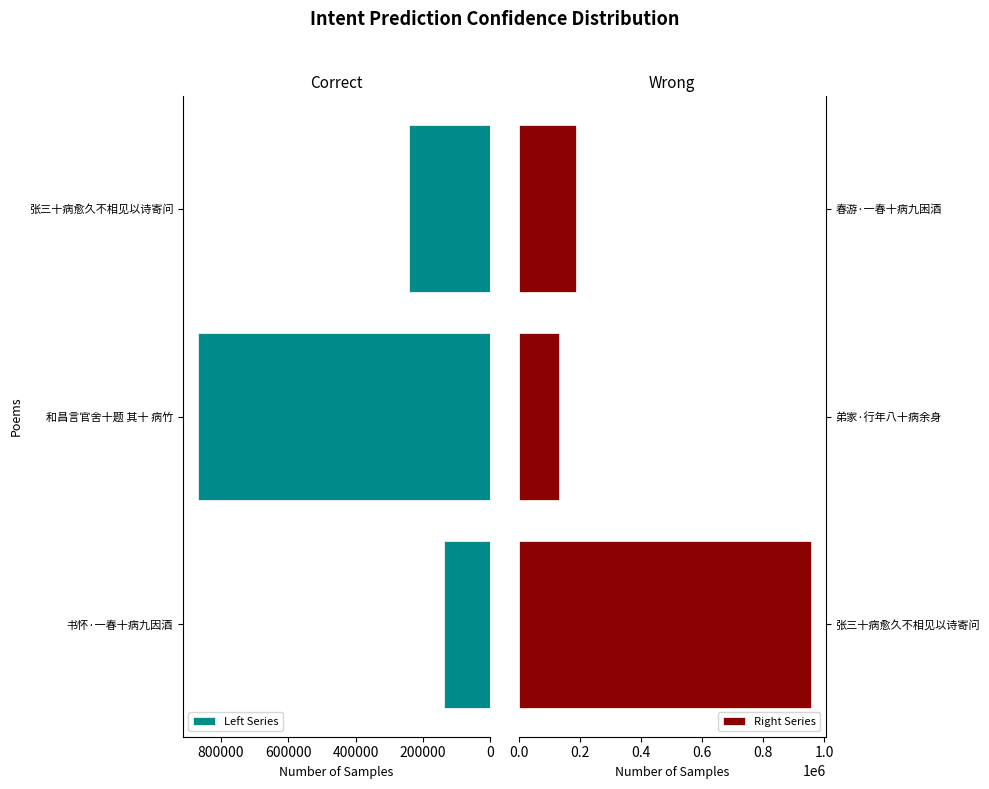

The value of Right Series at 张三十病愈久不相见以诗寄问 is 957622. True or false?

True